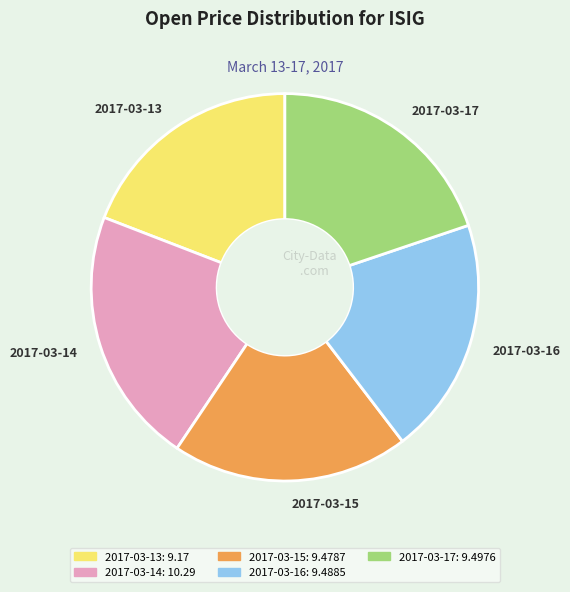

What is the largest slice in the pie chart?

2017-03-14